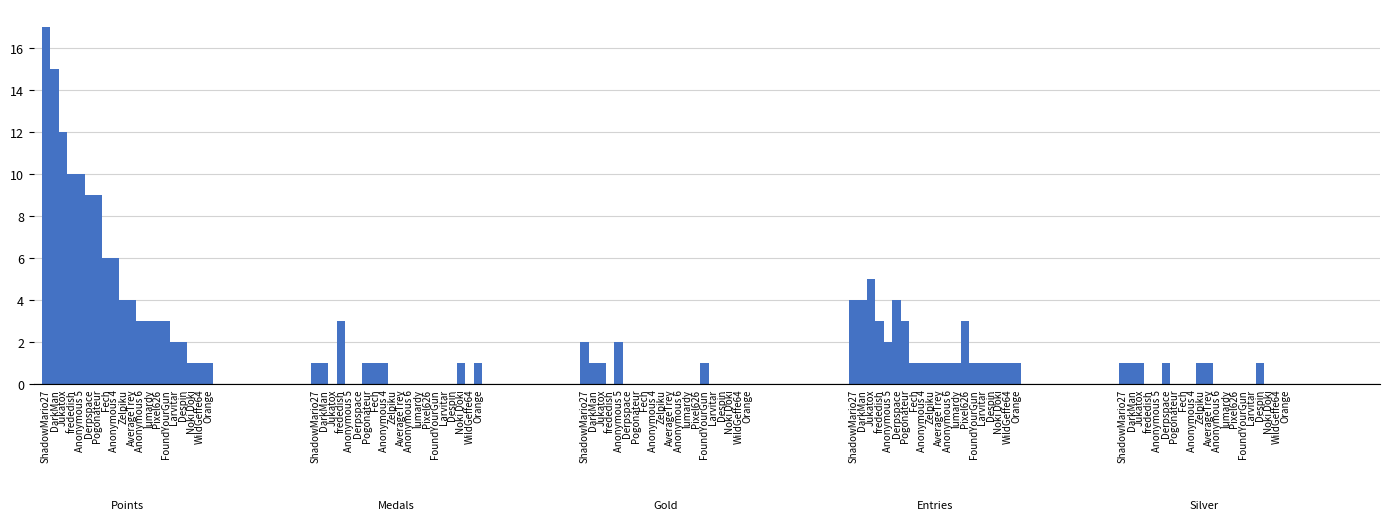

How many series are shown in this chart?

5